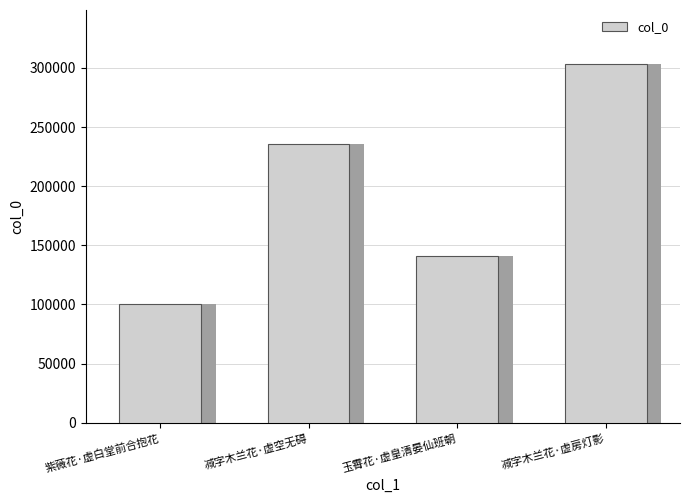

Read the value at 紫薇花·虚白堂前合抱花, to the nearest 50.

100750